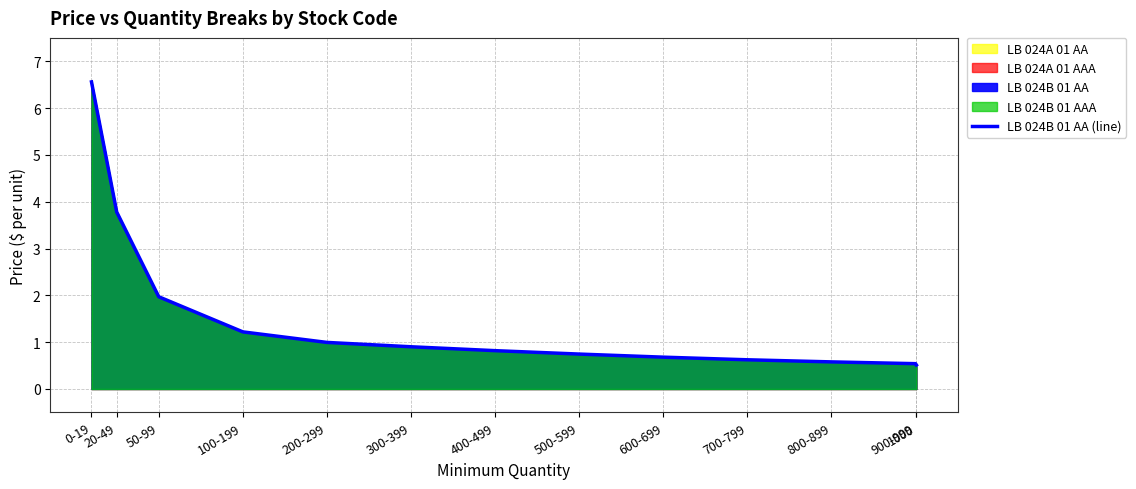

Reading left to right, what are all the values shown in this chart?

0-19=6.6	20-49=3.8	50-99=2.0	100-199=1.2	200-299=1.0	300-399=0.9	400-499=0.8	500-599=0.7	600-699=0.7	700-799=0.6	800-899=0.6	900-999=0.5	1000=0.5